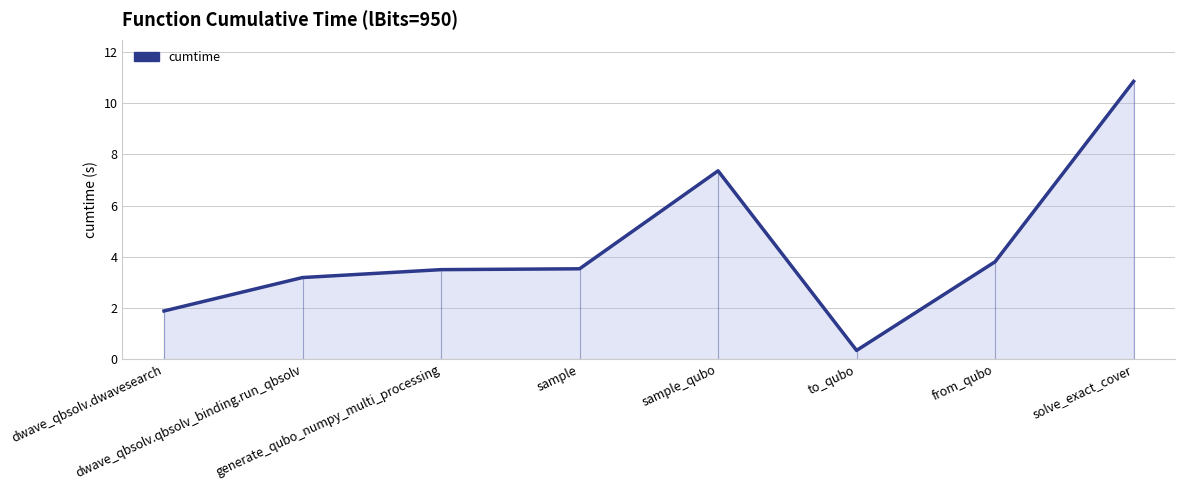

What is the ratio of the value at dwave_qbsolv.dwavesearch to the value at dwave_qbsolv.qbsolv_binding.run_qbsolv?

0.6